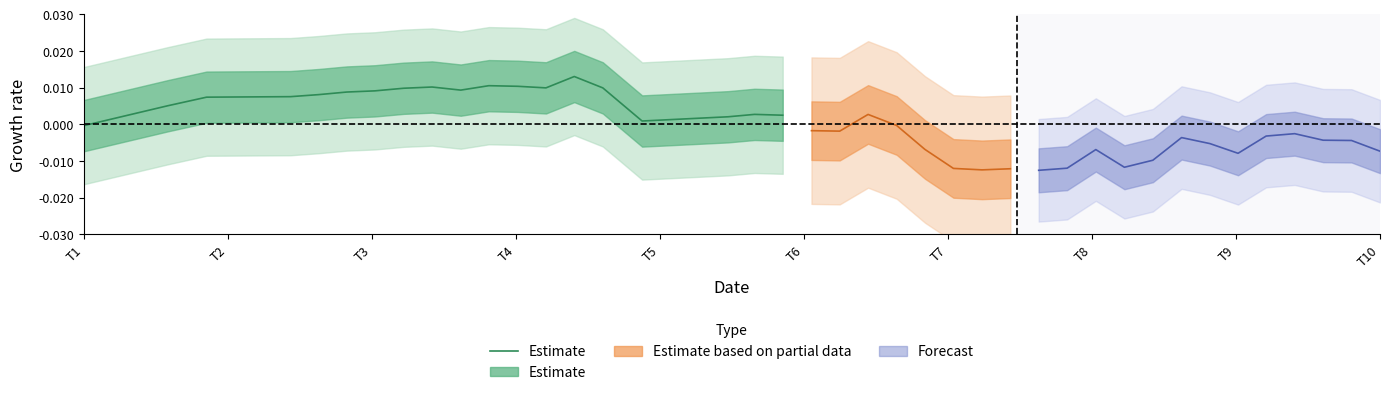

Does the chart display data point markers on the line(s)?

No